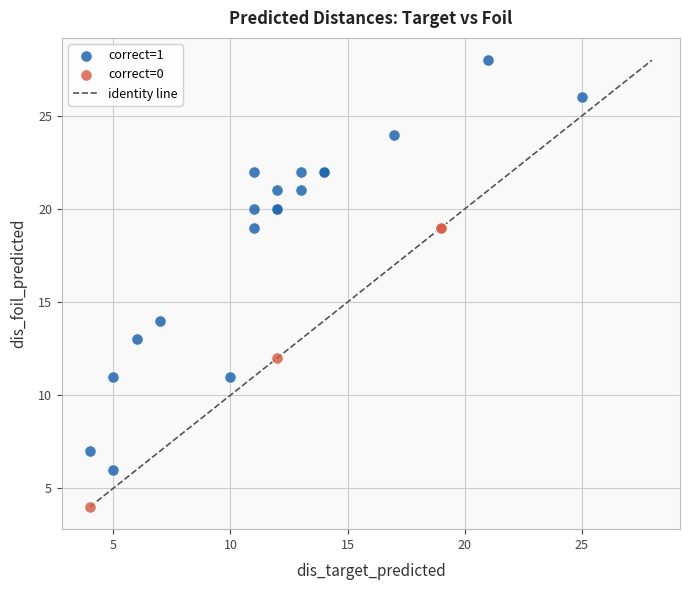

Which series reaches the minimum Y coordinate?

correct=0